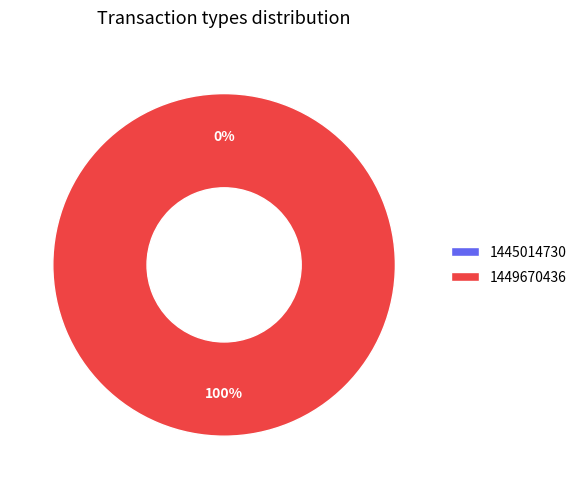

What percentage is the 1449670436 slice, to the nearest percent?

100%